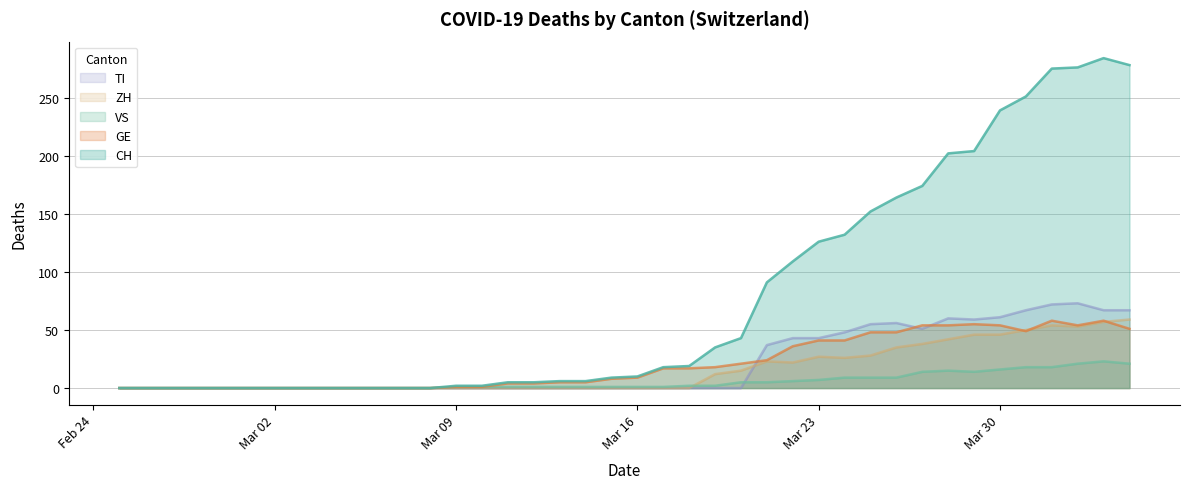

Reading left to right, what are all the values shown in this chart?

CH: 0	0	0	0	0	0	0	0	0	0	0	0	0	2	2	5	5	6	6	9	10	18	19	35	43	91	109	126	132	152	164	174	202	204	239	251	275	276	284	278
GE: 0	0	0	0	0	0	0	0	0	0	0	0	0	1	1	4	4	5	5	8	9	17	17	18	21	24	36	41	41	48	48	54	54	55	54	49	58	54	58	51
TI: 0	0	0	0	0	0	0	0	0	0	0	0	0	0	0	0	0	0	0	0	0	0	0	0	0	37	43	43	48	55	56	51	60	59	61	67	72	73	67	67
VS: 0	0	0	0	0	0	0	0	0	0	0	0	0	1	1	1	1	1	1	1	1	1	2	2	5	5	6	7	9	9	9	14	15	14	16	18	18	21	23	21
ZH: 0	0	0	0	0	0	0	0	0	0	0	0	0	0	0	0	0	0	0	0	0	0	0	12	15	23	22	27	26	28	35	38	42	46	46	50	54	53	57	59